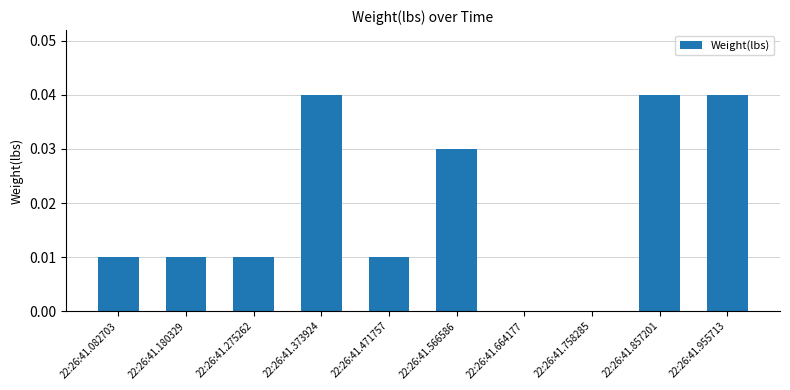

True or false: the data shows 0.0 at 22:26:41.758285.

True